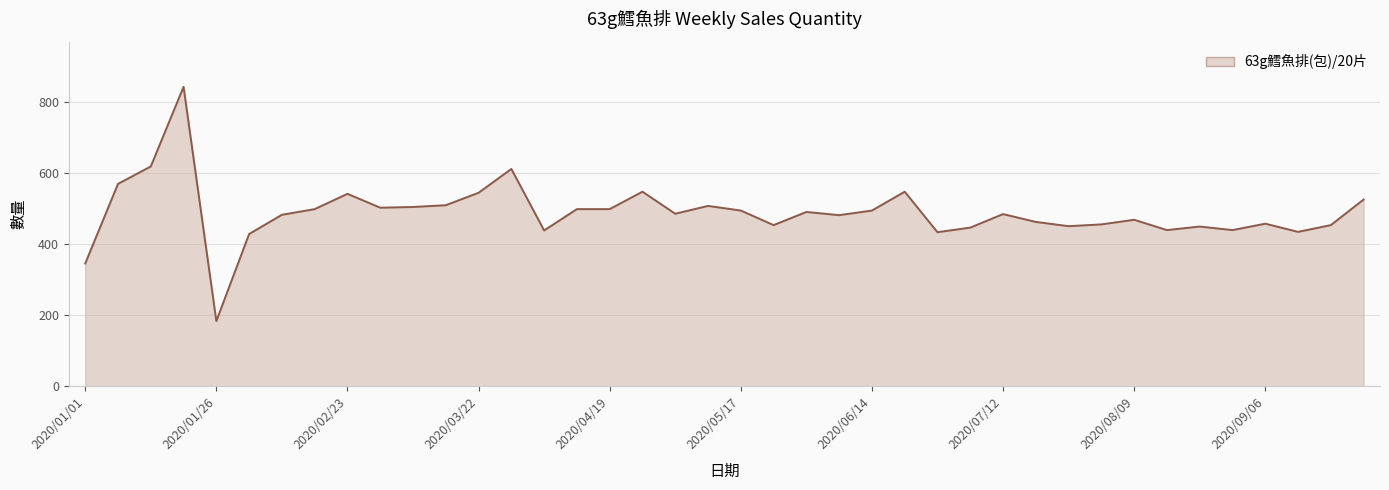

Does the chart display data point markers on the line(s)?

No